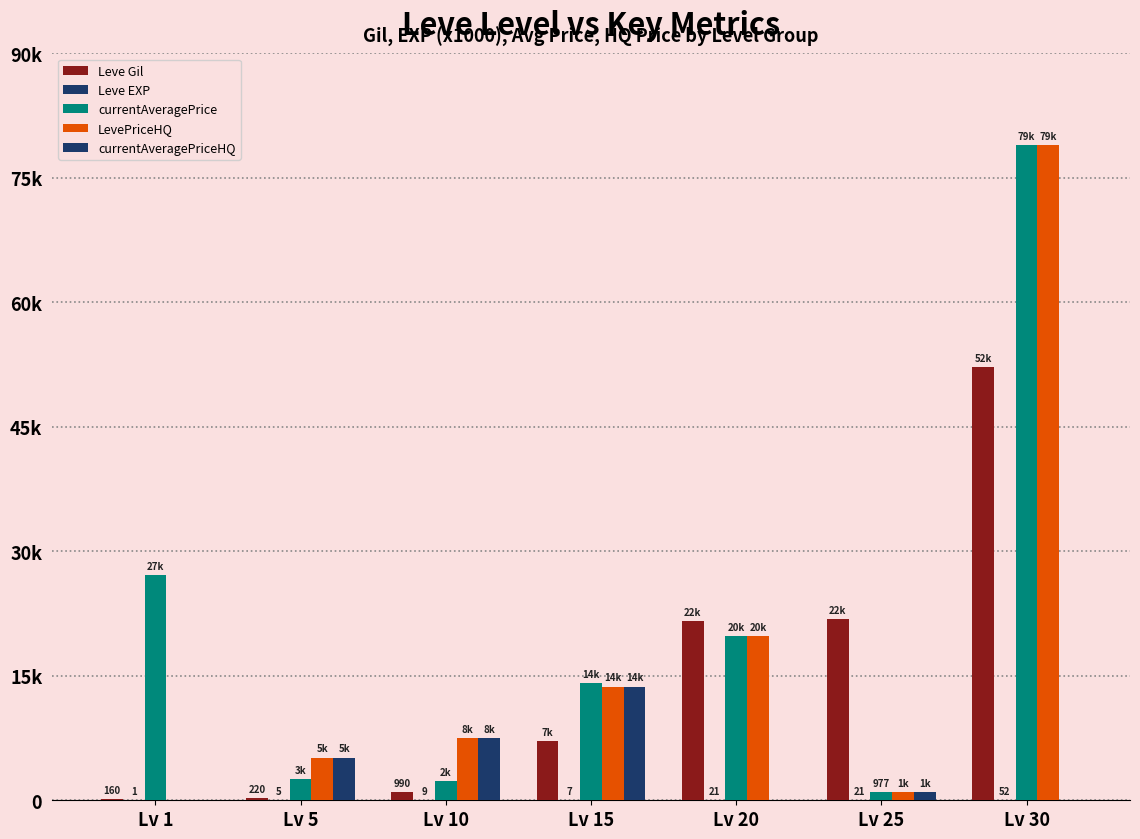

Are the bars horizontal?

No